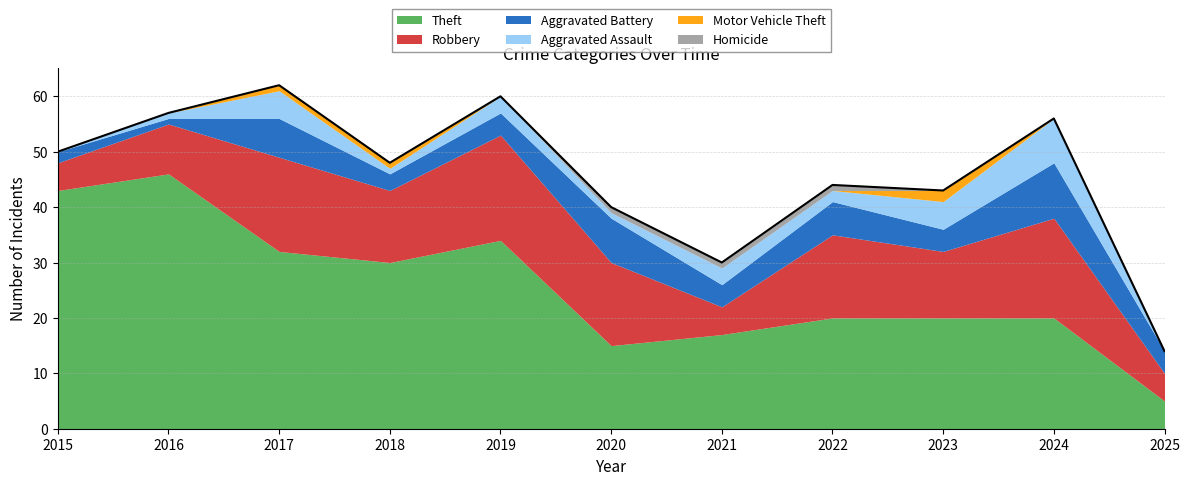

Reading left to right, transcribe all the data shown in this chart.

Theft: 43	46	32	30	34	15	17	20	20	20	5
Robbery: 5	9	17	13	19	15	5	15	12	18	5
Aggravated Battery: 2	1	7	3	4	8	4	6	4	10	4
Aggravated Assault: 0	1	5	1	3	1	3	2	5	8	0
Motor Vehicle Theft: 0	0	1	1	0	0	0	0	2	0	0
Homicide: 0	0	0	0	0	1	1	1	0	0	0